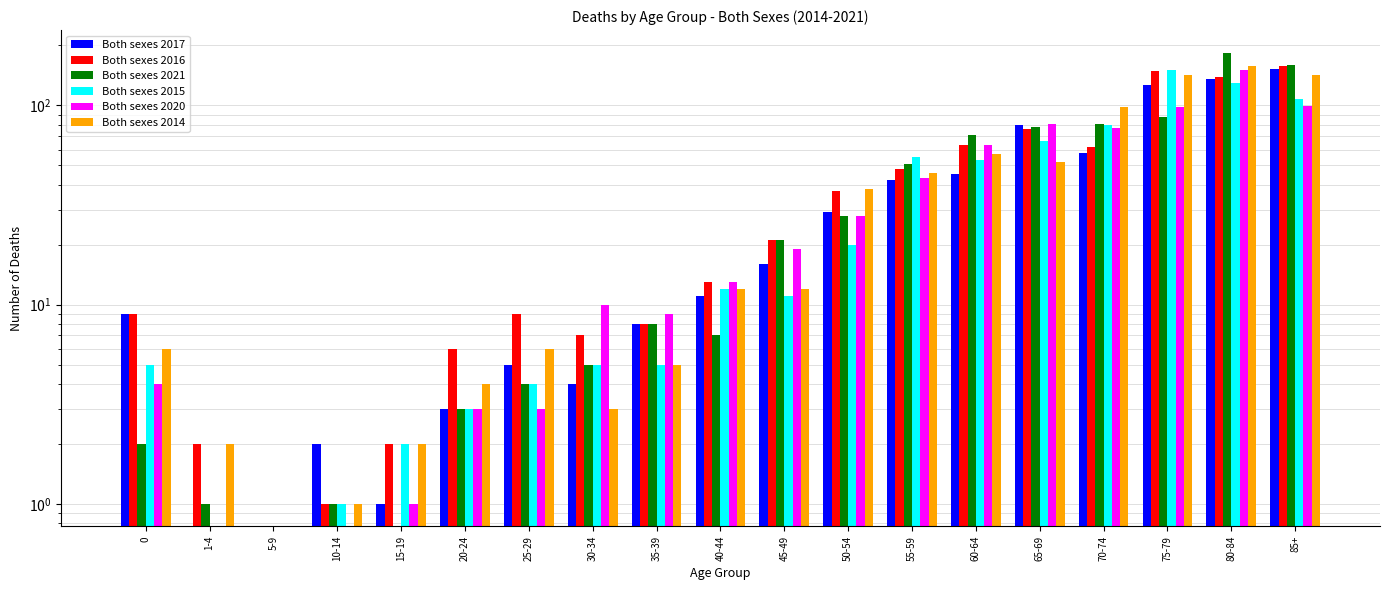

What is the label of the 14th bar from the right?

20-24